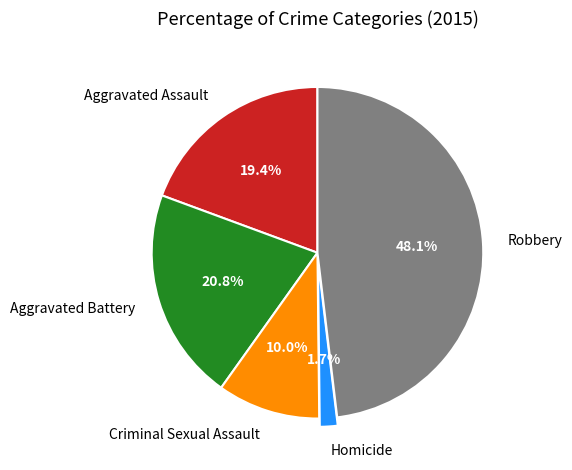

To the nearest percent, what is the difference between the Homicide and Aggravated Assault slice percentages?

18%